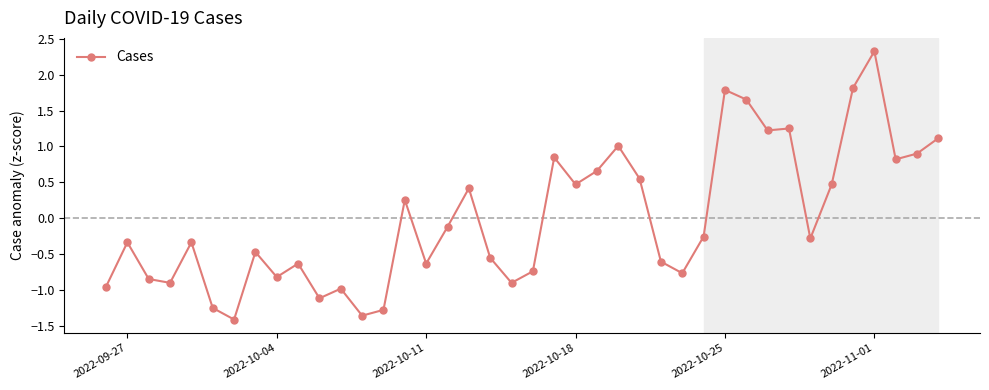

What is the difference between the maximum and minimum values?

3.7